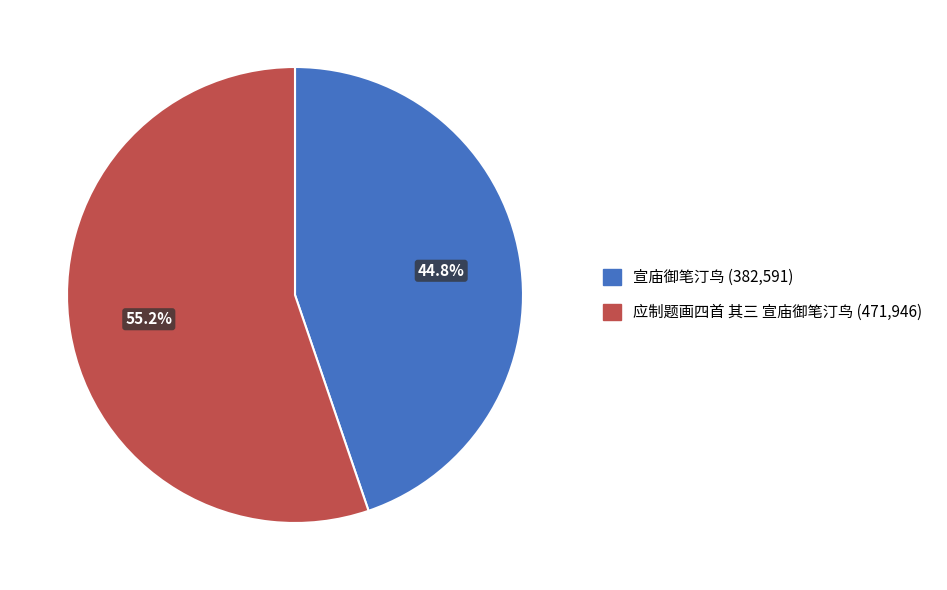

The 宣庙御笔汀鸟 slice represents 45% of the pie. True or false?

True